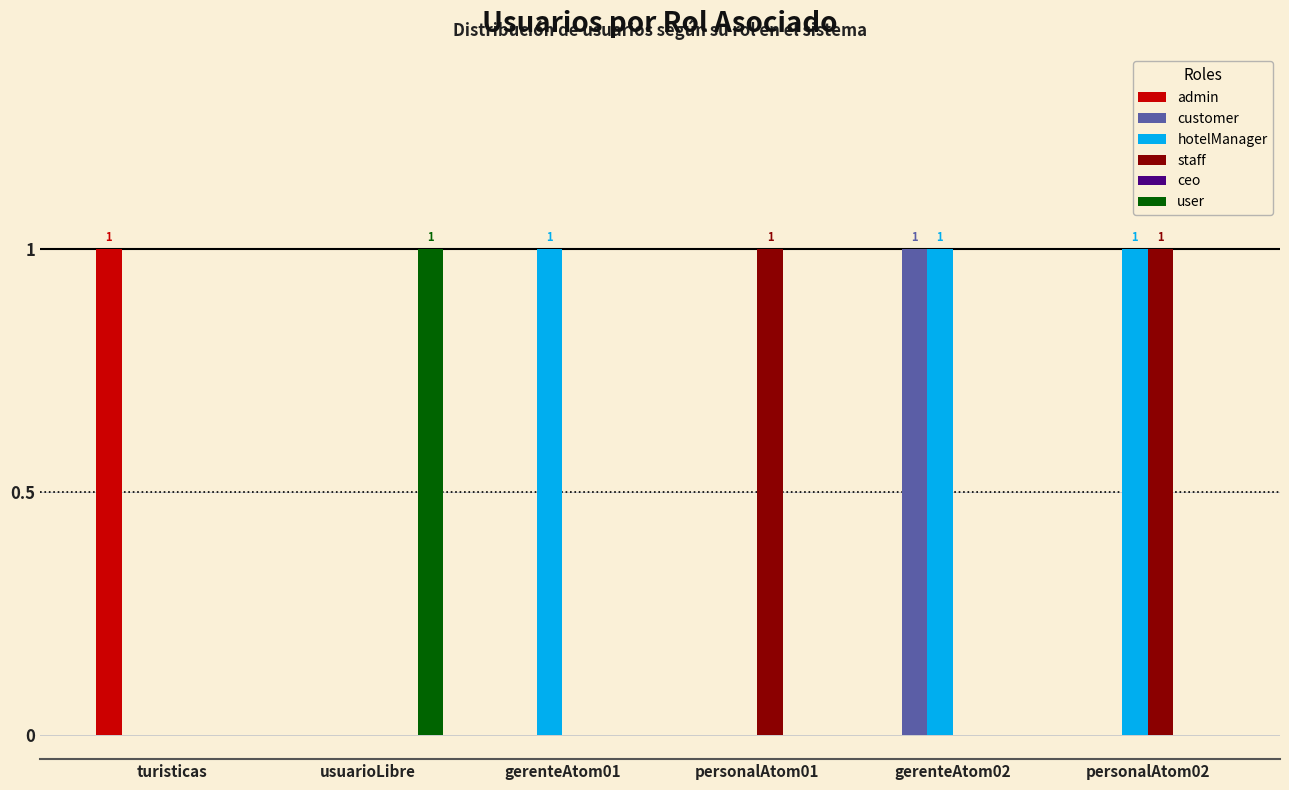

How many series are shown in this chart?

5